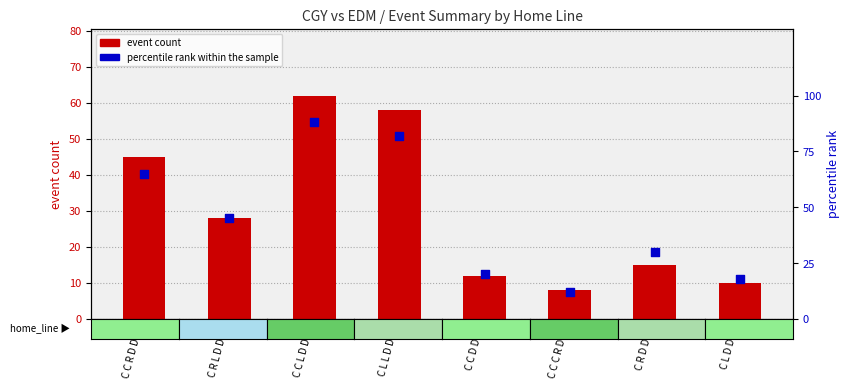

At which category is the sum across all series the highest?

C C L D D G